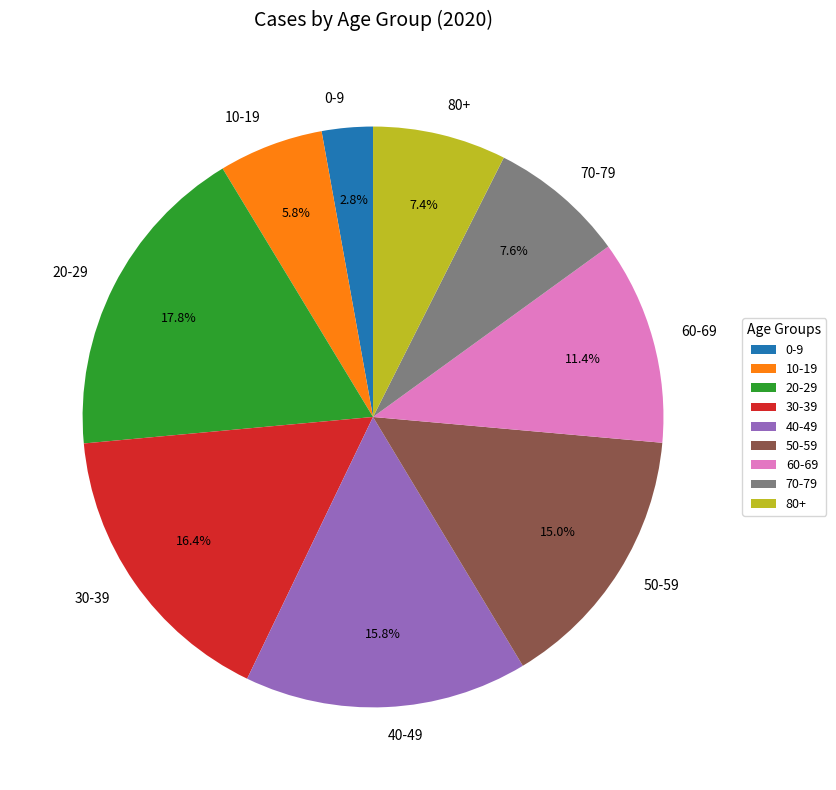

True or false: 70-79 accounts for 8% of the total.

True